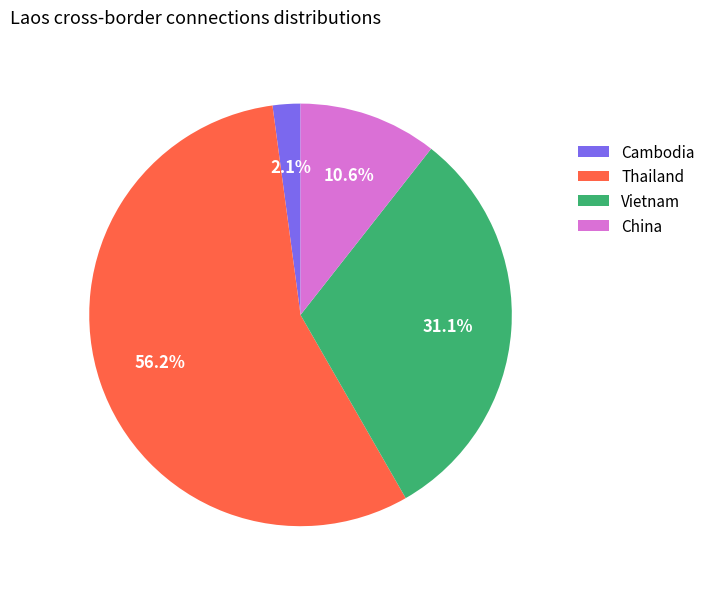

Does Vietnam represent more than half of the total?

No